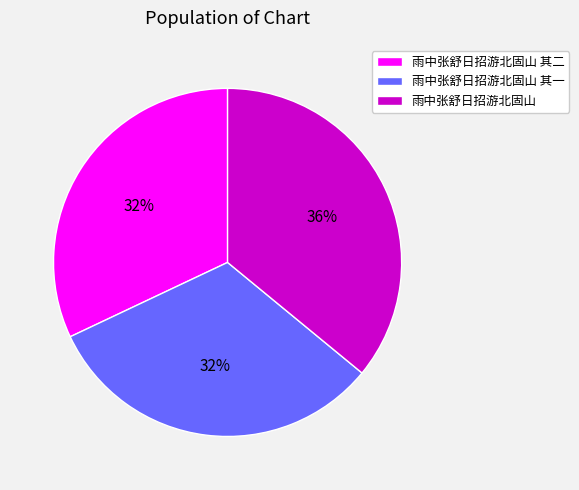

Which has a higher value, 雨中张舒日招游北固山 其一 or 雨中张舒日招游北固山?

雨中张舒日招游北固山